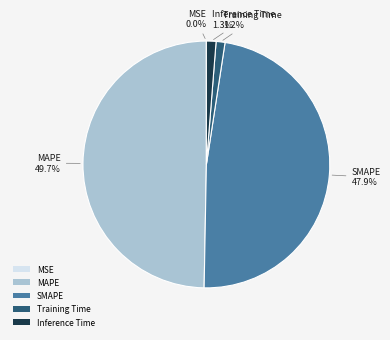

Approximately how many times larger is the value at MAPE compared to SMAPE?

1.0